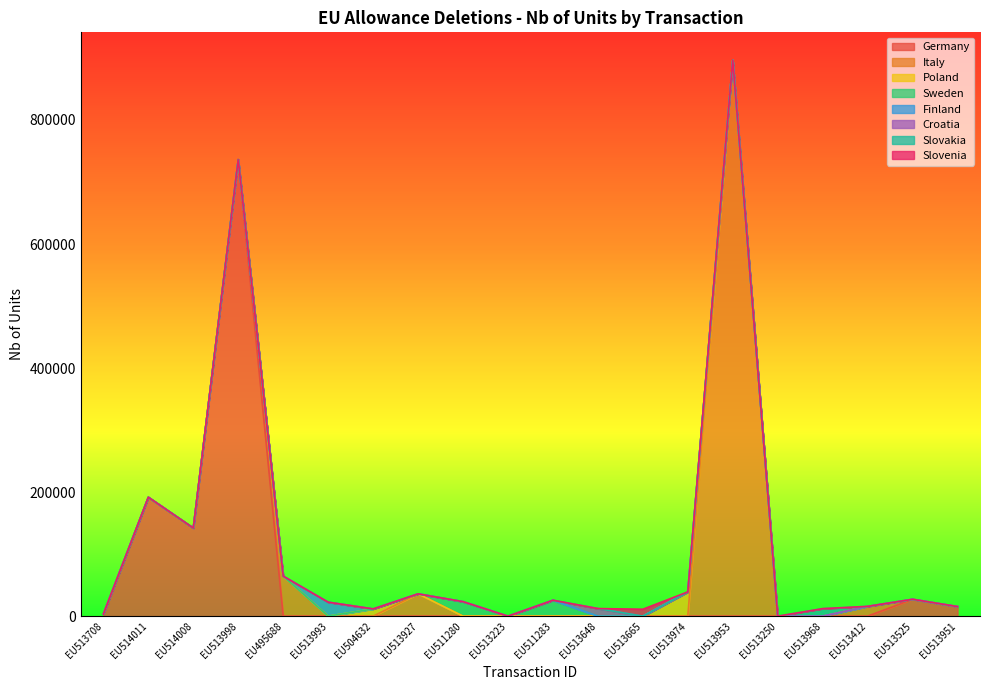

Reading right to left, extract all data points from this chart.

EU513951=15441	EU513525=27176	EU513412=15767	EU513968=12130	EU513250=0	EU513953=896454	EU513974=39094	EU513665=11180	EU513648=12235	EU511283=25662	EU513223=0	EU511280=23404	EU513927=35952	EU504632=11641	EU513993=22536	EU495688=64499	EU513998=736032	EU514008=142084	EU514011=191702	EU513708=3500